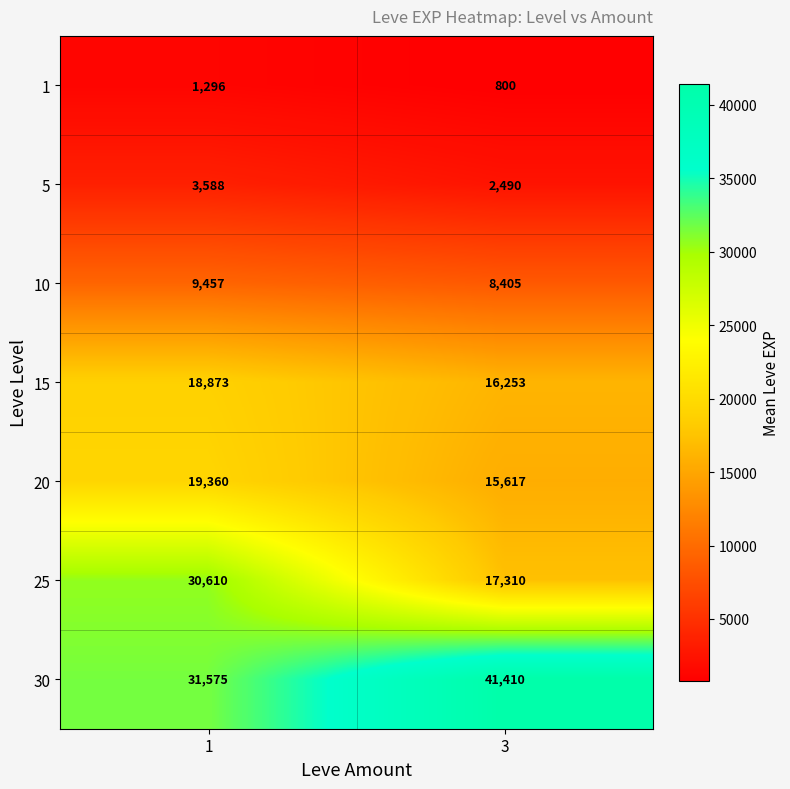

True or false: 20 has a value of 15617 at 3.

True